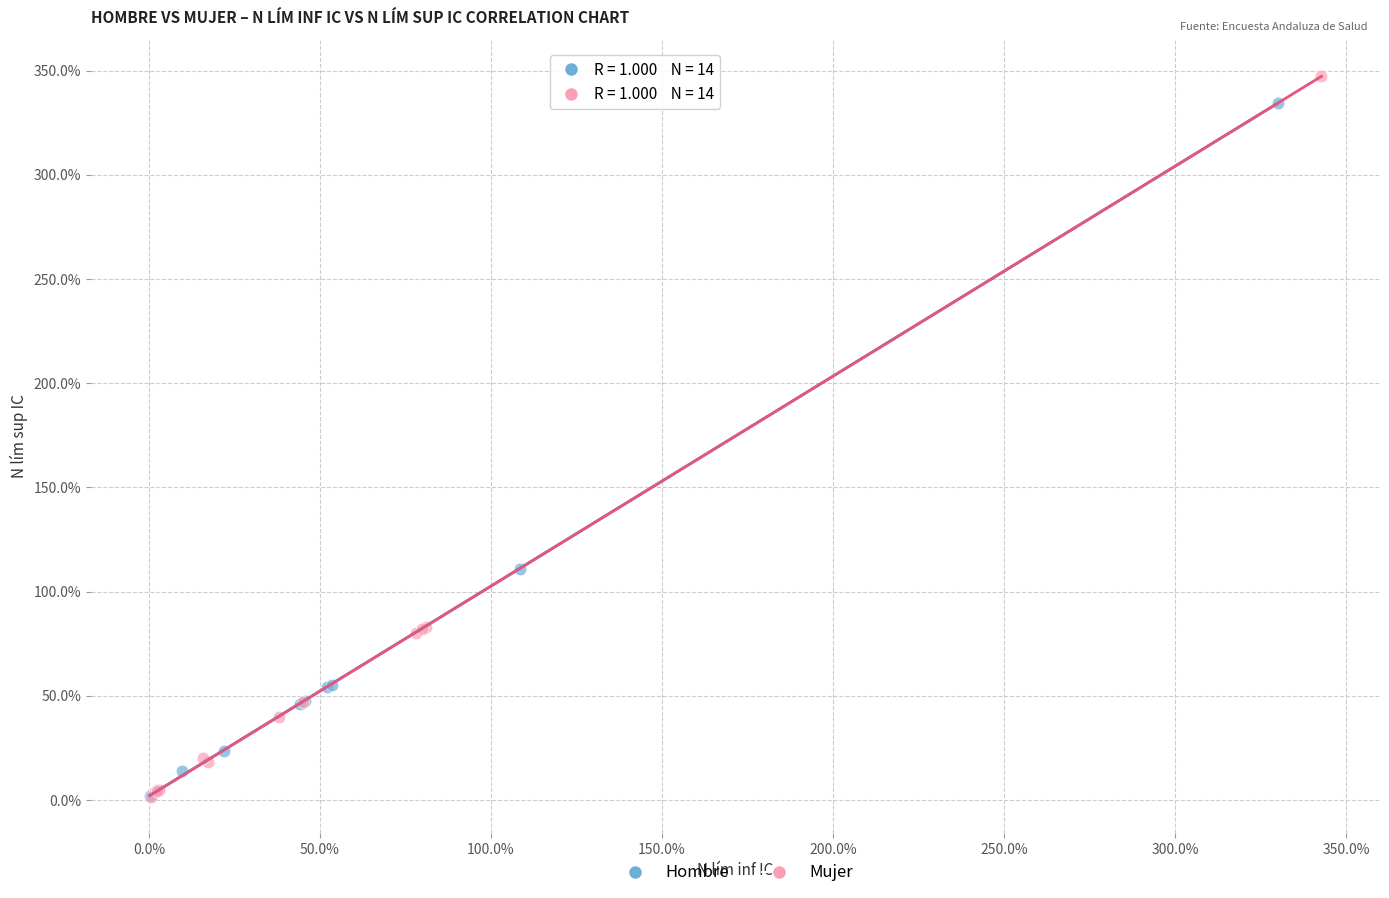

What are all the series names shown in the legend?

Hombre, Mujer